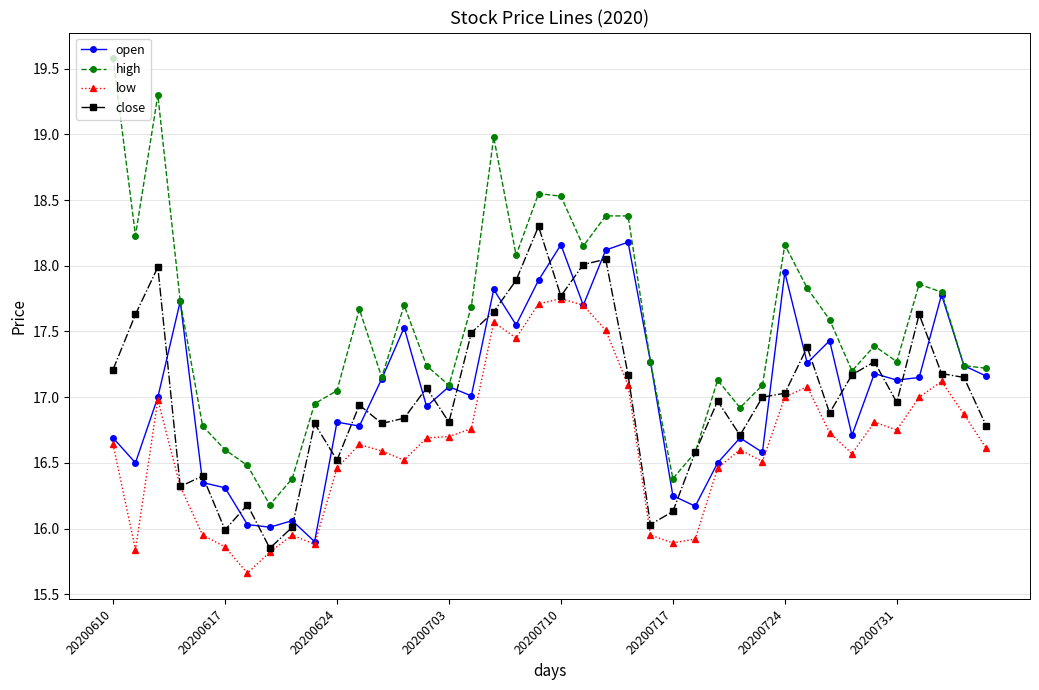

True or false: close has more than 2 points higher than both neighbors.

True